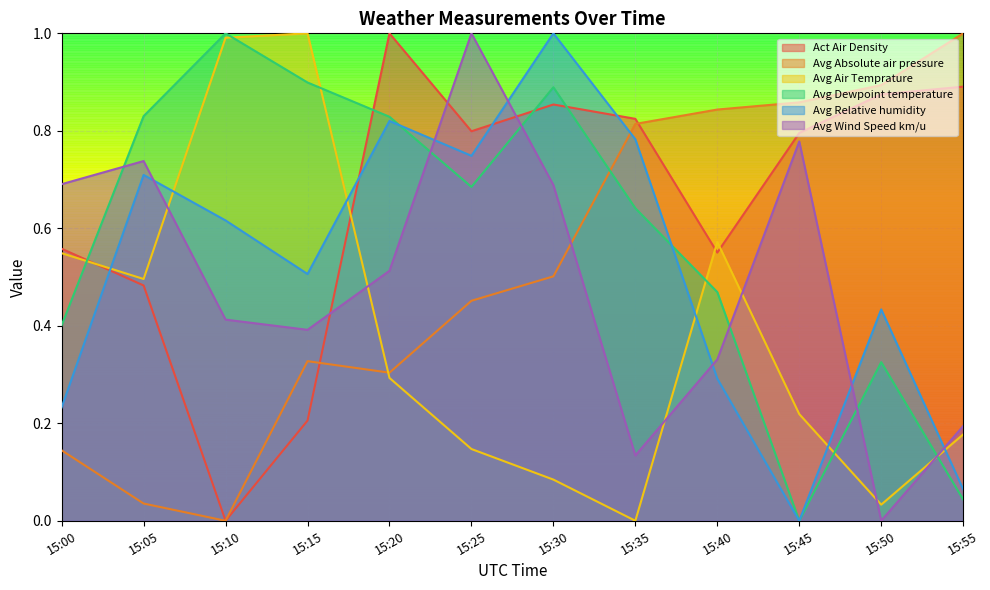

Between 15:15 and 15:30, which is larger?

15:30